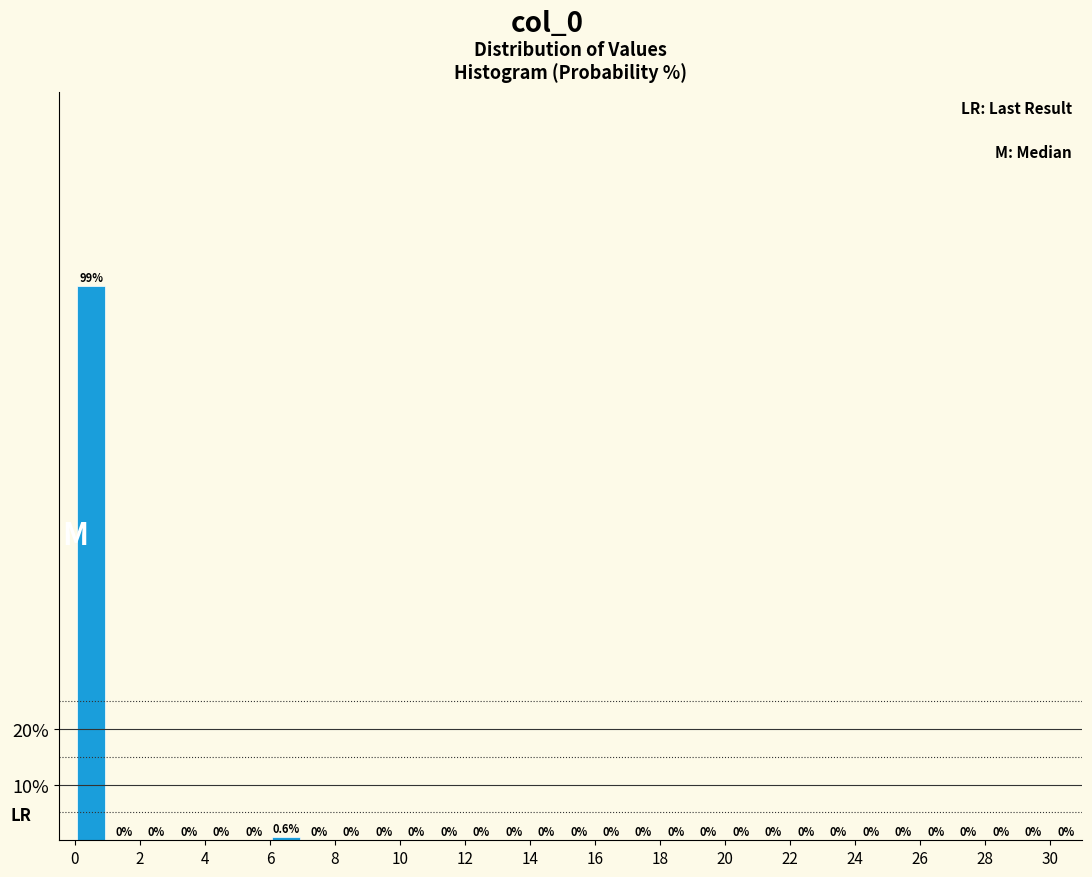

Reading left to right, transcribe this chart: for each bar, give the range it covers on the x-axis and its height.

0 to 1: 99.4
1 to 2: 0.0
2 to 3: 0.0
3 to 4: 0.0
4 to 5: 0.0
5 to 6: 0.0
6 to 7: 0.6
7 to 8: 0.0
8 to 9: 0.0
9 to 10: 0.0
10 to 11: 0.0
11 to 12: 0.0
12 to 13: 0.0
13 to 14: 0.0
14 to 15: 0.0
15 to 16: 0.0
16 to 17: 0.0
17 to 18: 0.0
18 to 19: 0.0
19 to 20: 0.0
20 to 21: 0.0
21 to 22: 0.0
22 to 23: 0.0
23 to 24: 0.0
24 to 25: 0.0
25 to 26: 0.0
26 to 27: 0.0
27 to 28: 0.0
28 to 29: 0.0
29 to 30: 0.0
30 to 31: 0.0